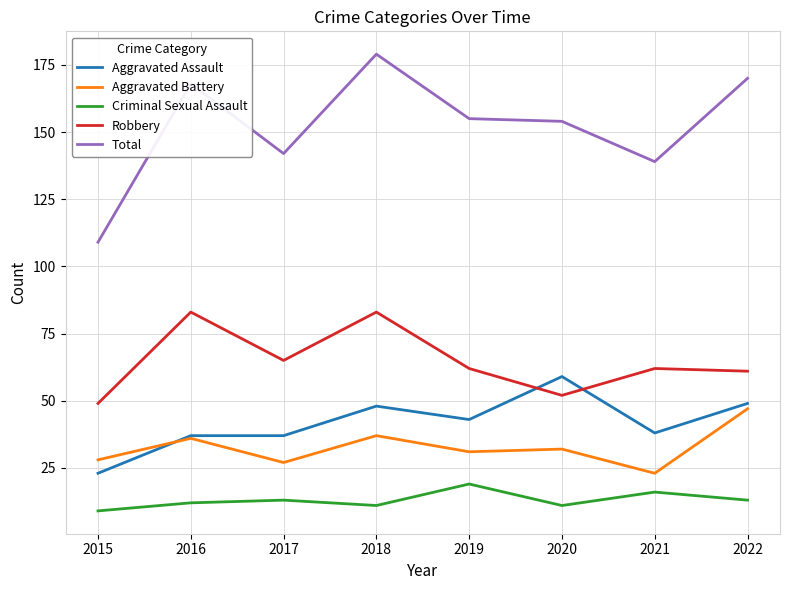

Which series has the largest total across all categories?

Total